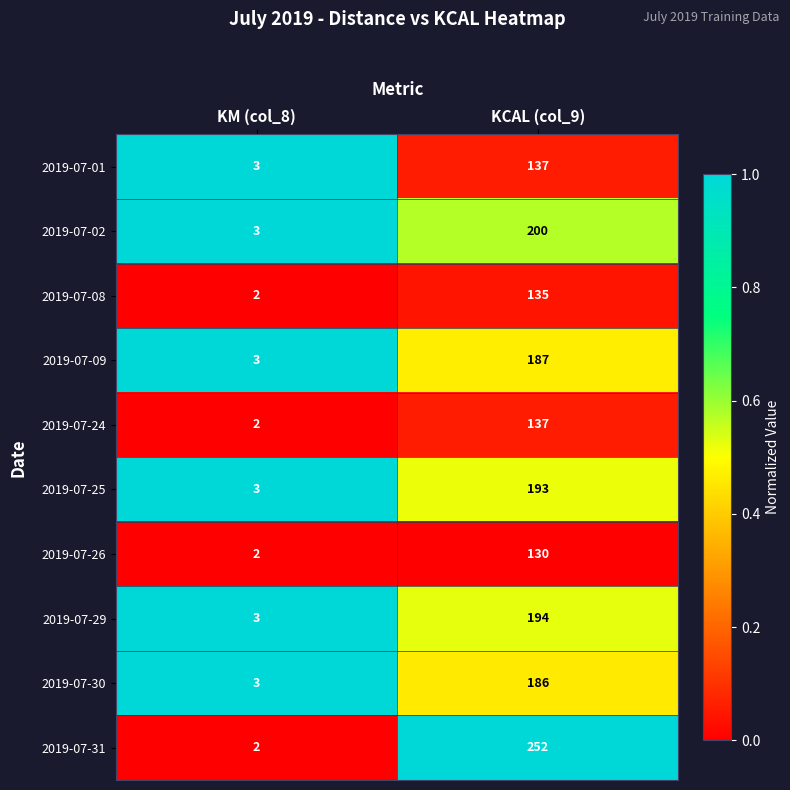

Which series changed the most between KM (col_8) and KCAL (col_9)?

2019-07-31